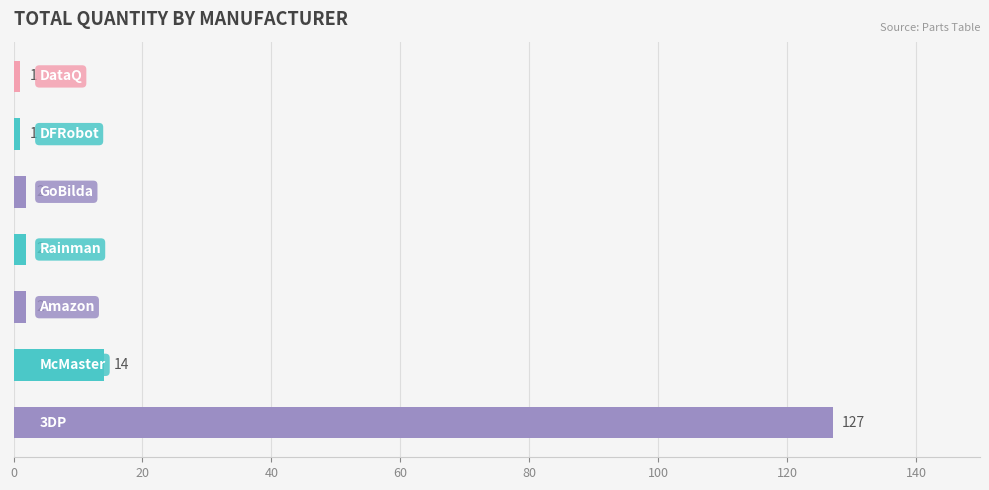

What is the greatest value displayed?

127